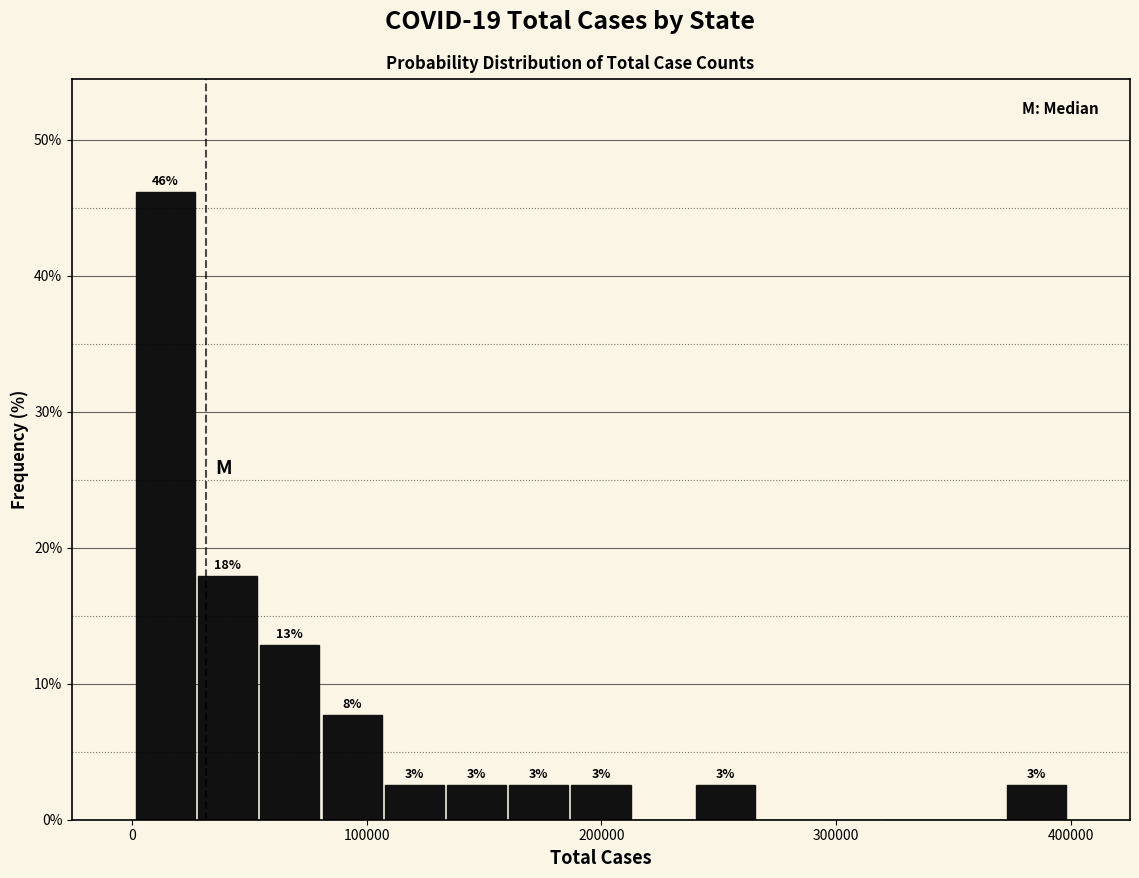

Read against the x-axis, roughly where is the centre of the tallest bar?

10000